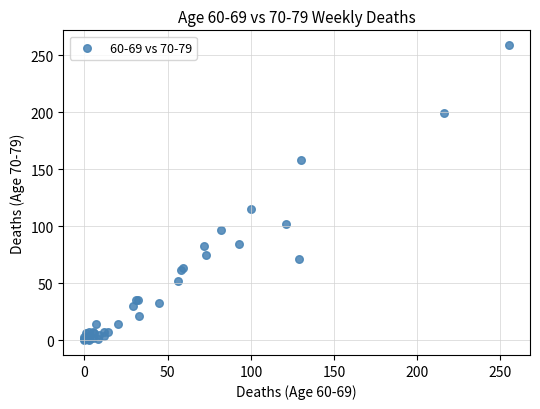

What Y value in the scatter plot is closest to 129?

115